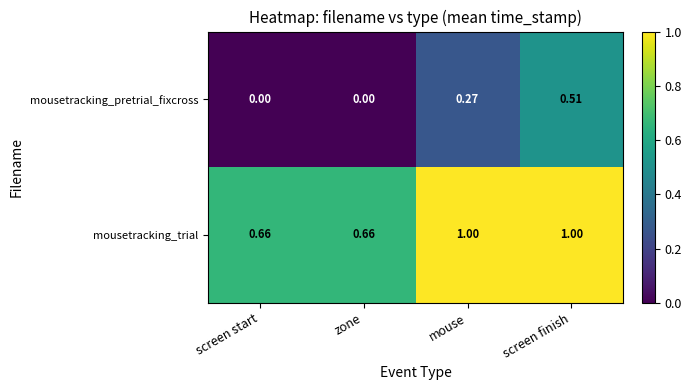

Which series has the largest total across all categories?

mousetracking_trial